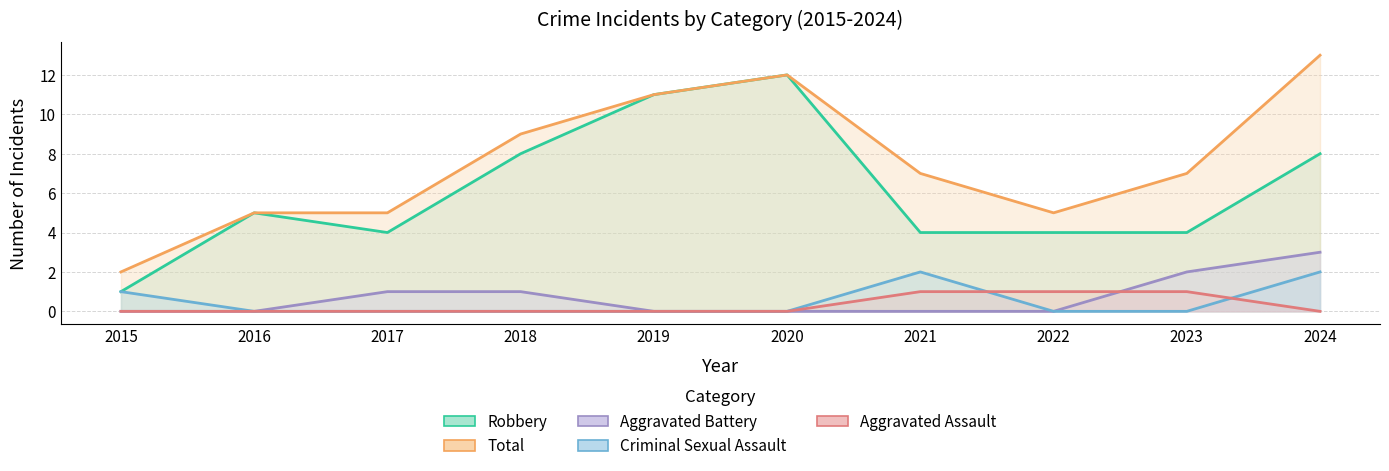

Reading left to right, what are all the values shown in this chart?

Aggravated Assault: 2015=0	2016=0	2017=0	2018=0	2019=0	2020=0	2021=1	2022=1	2023=1	2024=0
Aggravated Battery: 2015=0	2016=0	2017=1	2018=1	2019=0	2020=0	2021=0	2022=0	2023=2	2024=3
Criminal Sexual Assault: 2015=1	2016=0	2017=0	2018=0	2019=0	2020=0	2021=2	2022=0	2023=0	2024=2
Robbery: 2015=1	2016=5	2017=4	2018=8	2019=11	2020=12	2021=4	2022=4	2023=4	2024=8
Total: 2015=2	2016=5	2017=5	2018=9	2019=11	2020=12	2021=7	2022=5	2023=7	2024=13